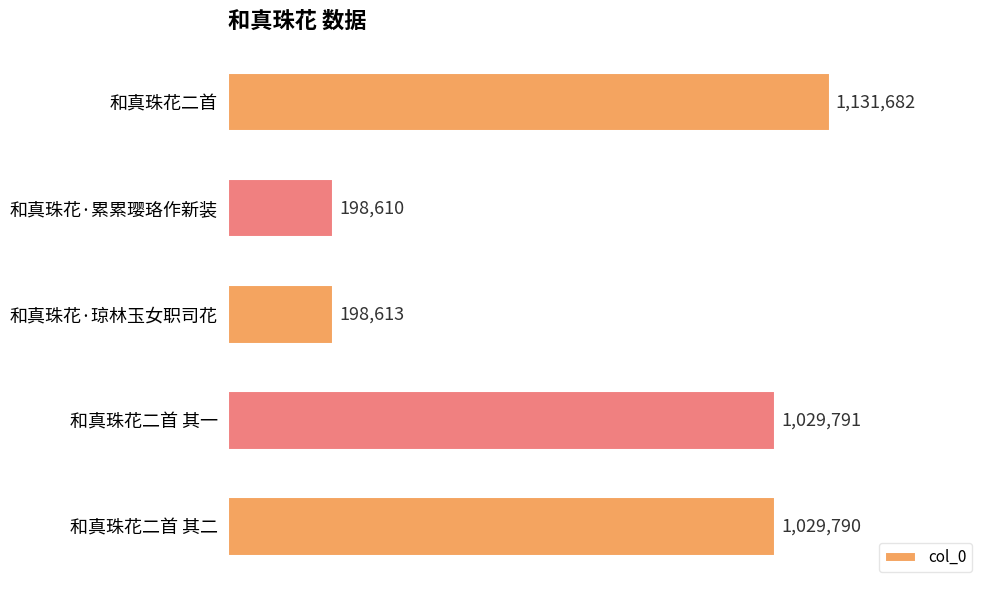

Which category has the lowest value across all series?

和真珠花·累累璎珞作新装